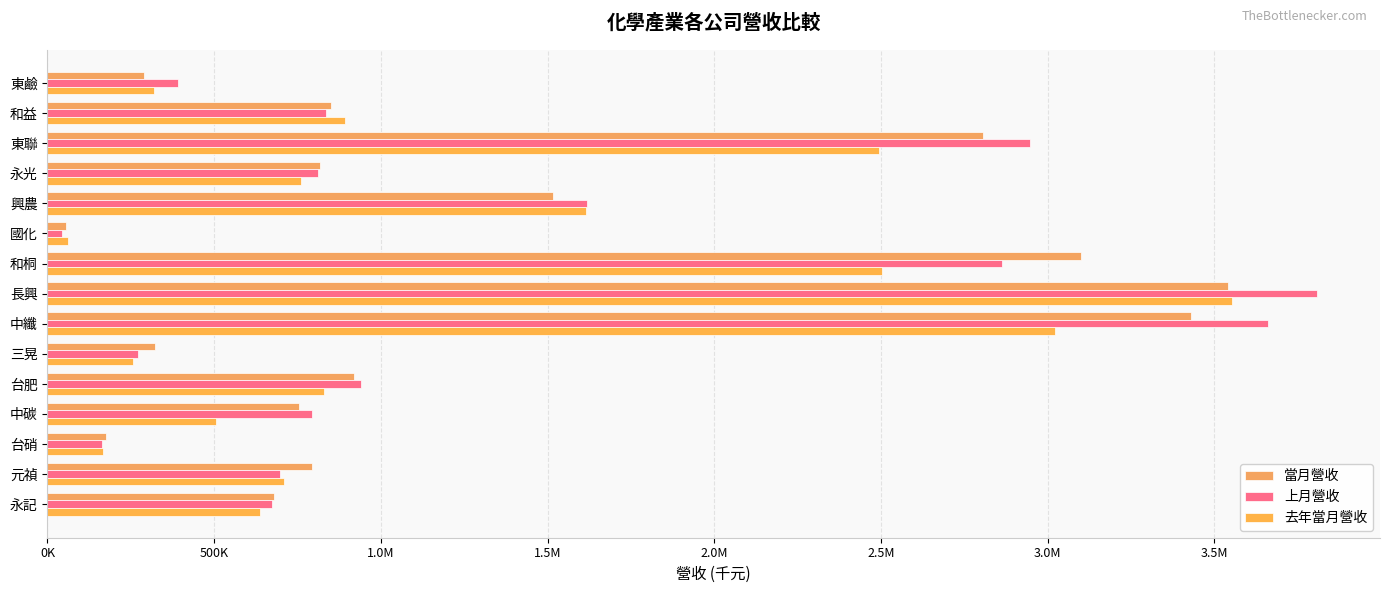

Which series has the widest spread of values?

上月營收